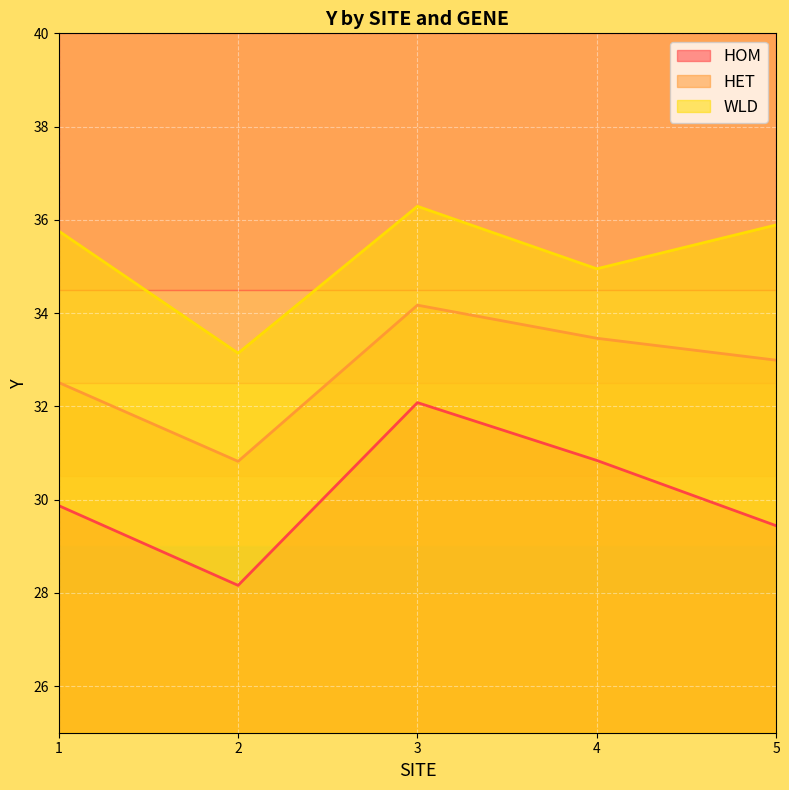

Is it true that HET equals 34.2 at 3?

True